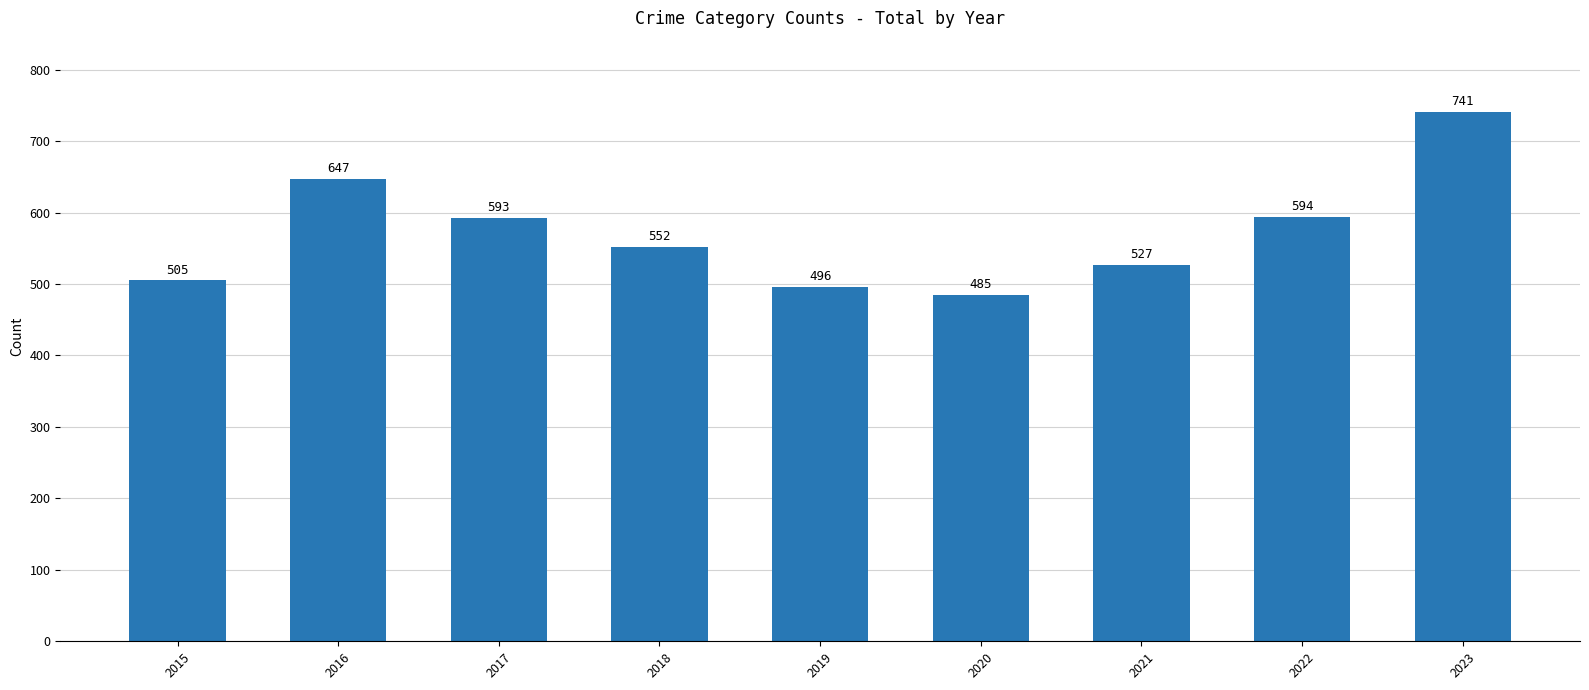

Rank the categories by value from lowest to highest.

2020, 2019, 2015, 2021, 2018, 2017, 2022, 2016, 2023